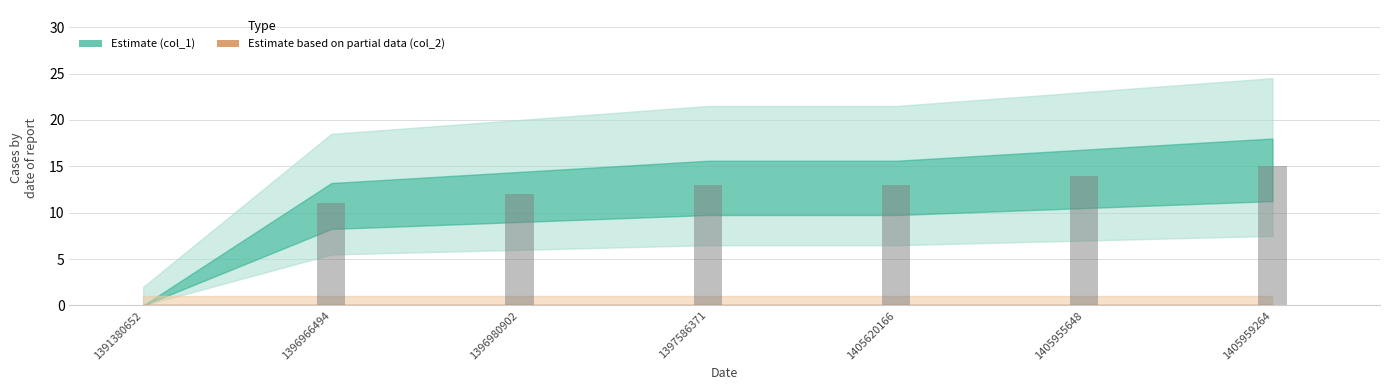

Where is the data nearest to the value 7?

1396966494